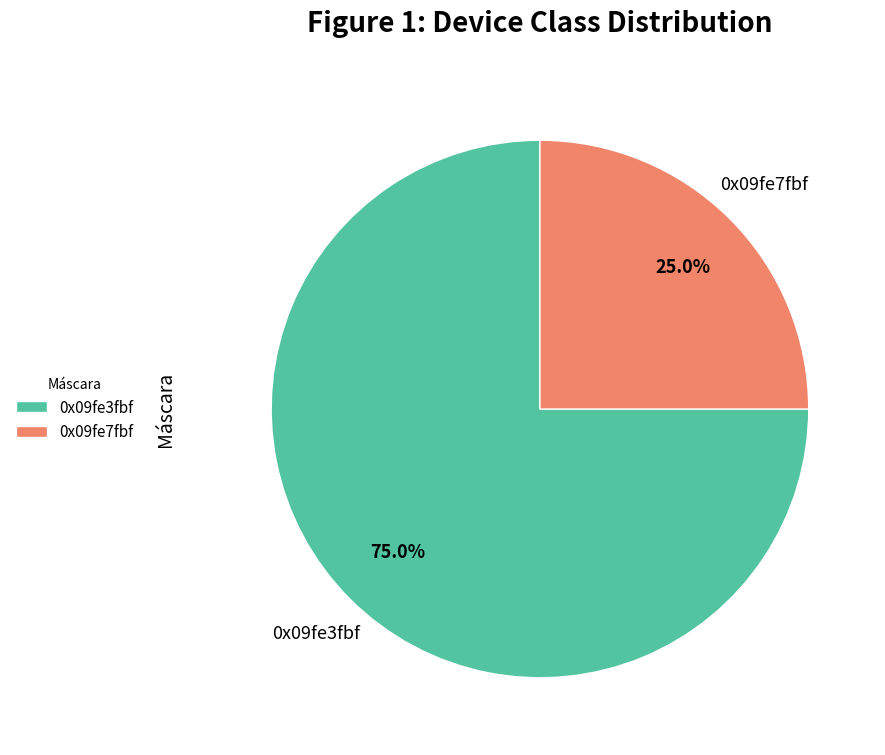

What is the smallest slice in the pie chart?

0x09fe7fbf